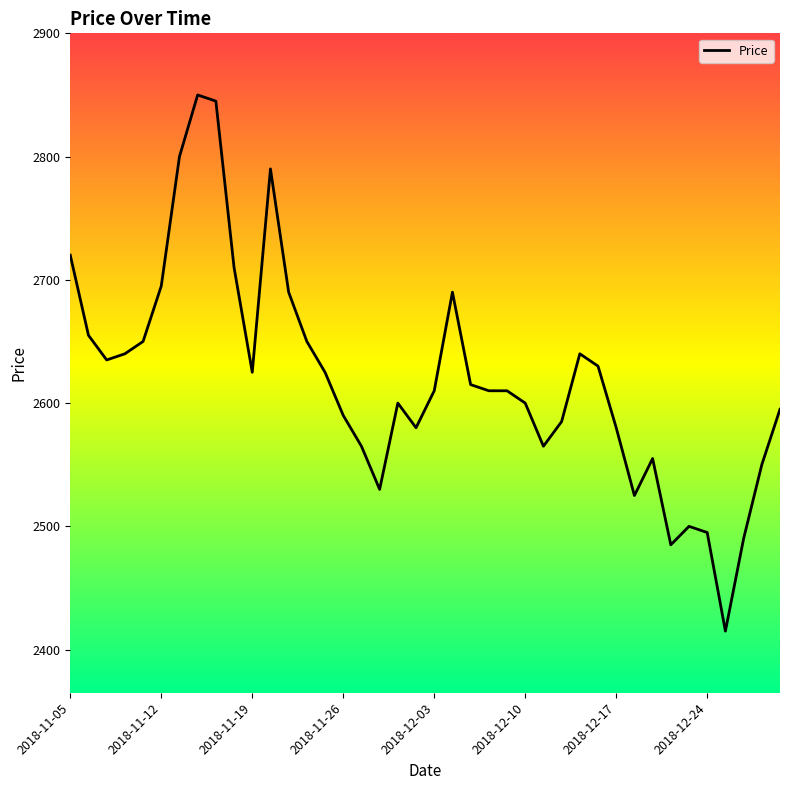

What is the greatest value displayed?

2850